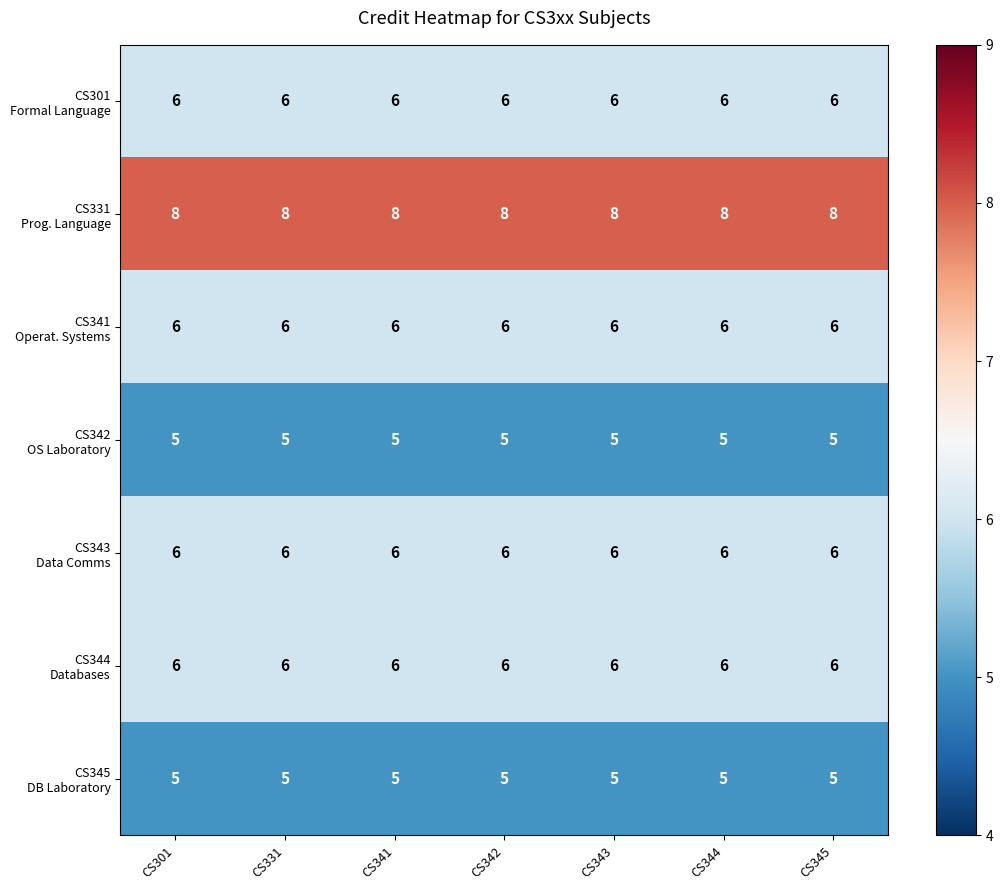

What is the greatest value displayed?

8